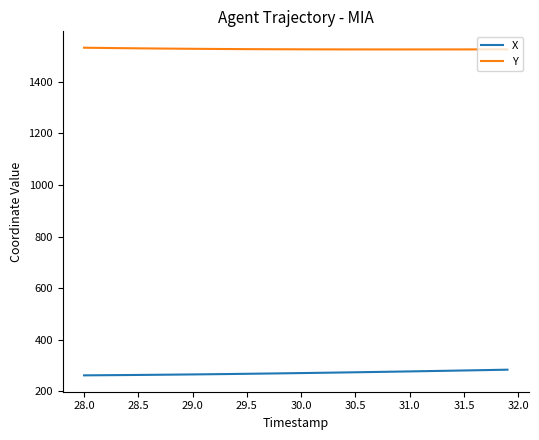

What is the lowest value of the Y series?

1524.7